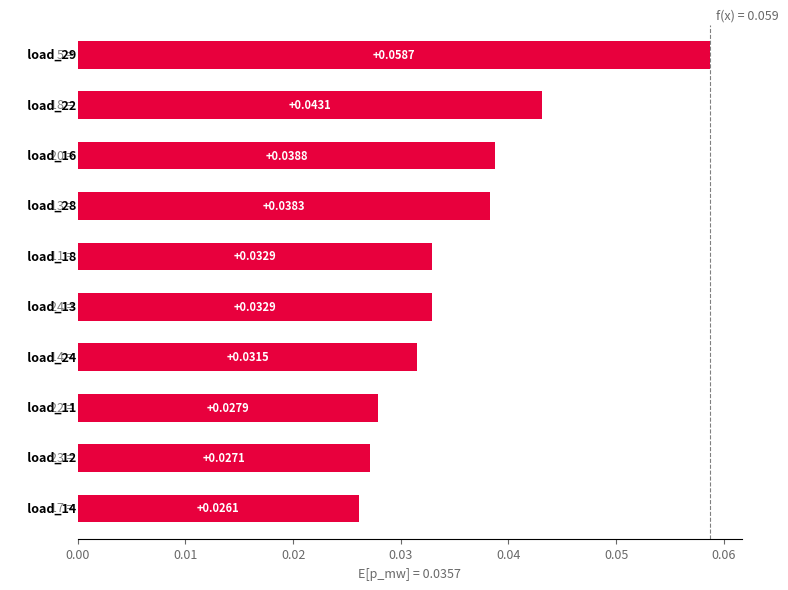

What is the sum of all values?

0.4